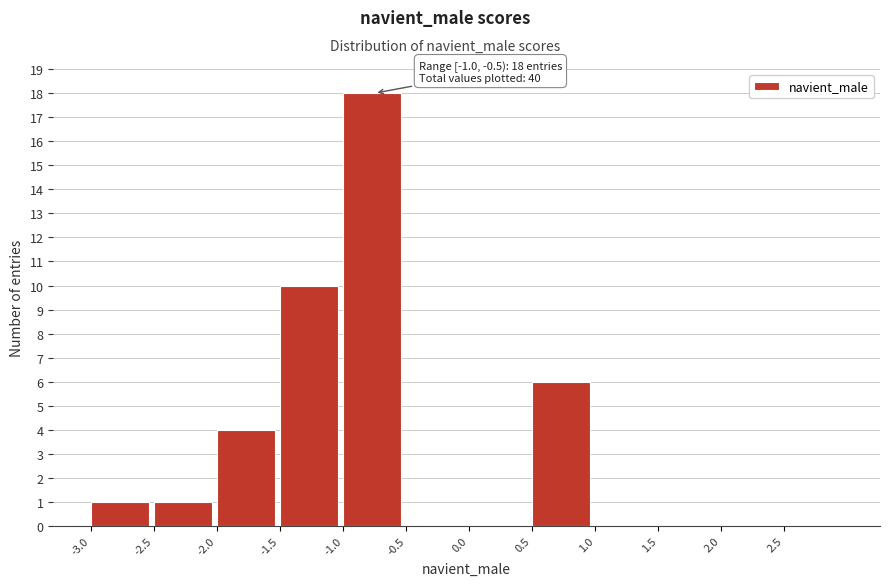

Over which range of the x-axis is the bar tallest?

-1.0 to -0.5